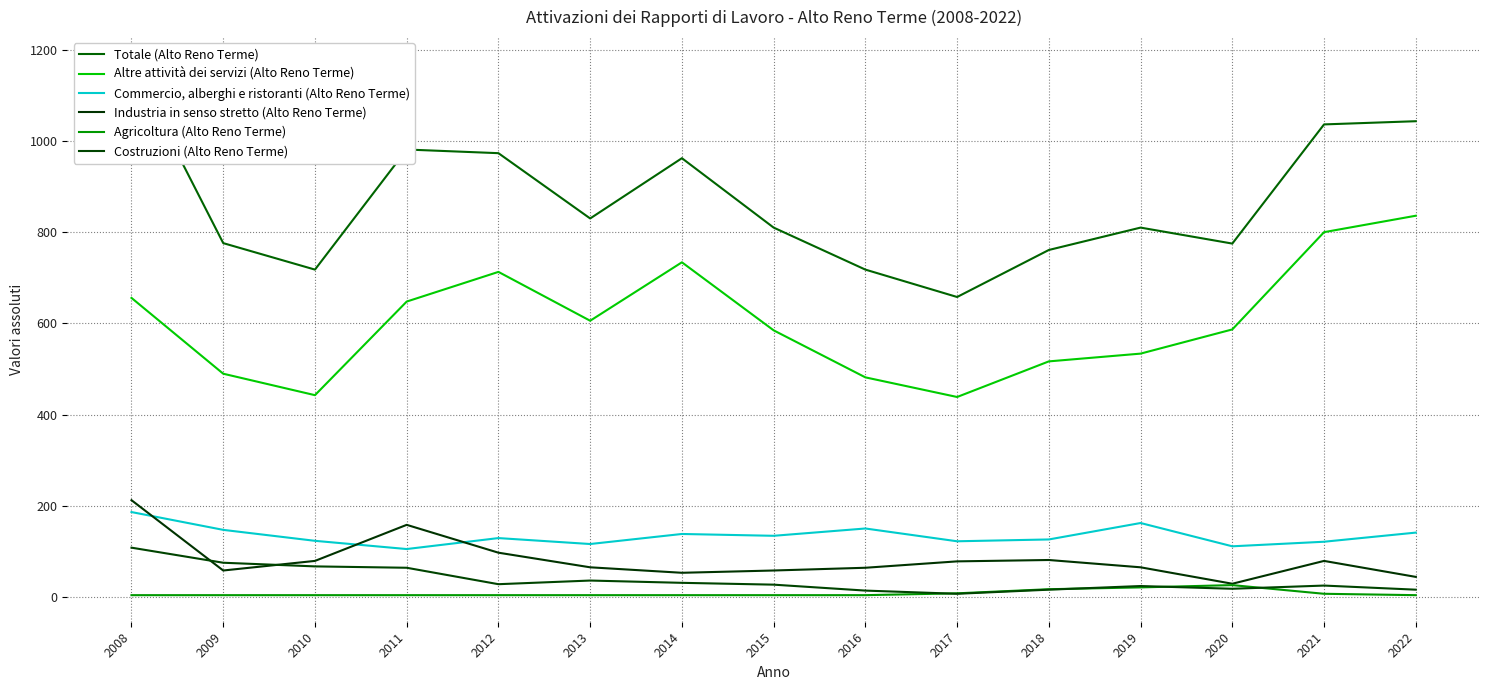

What is the difference between the second highest and minimum values in the Totale (Alto Reno Terme) series?

385